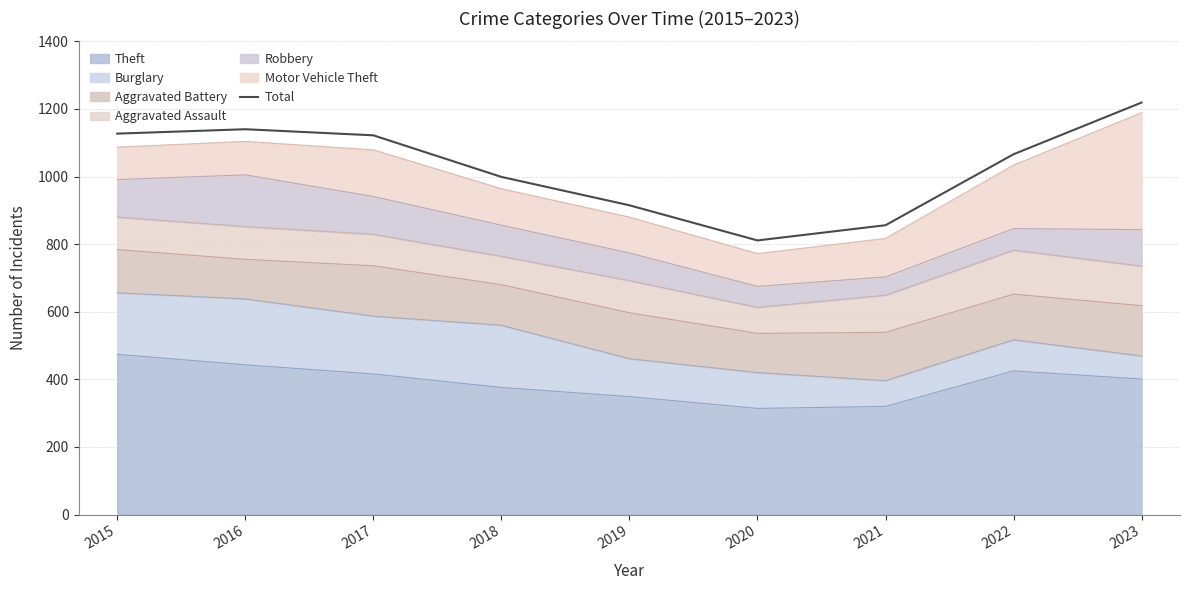

What is the value of the 5th point from the left?

915